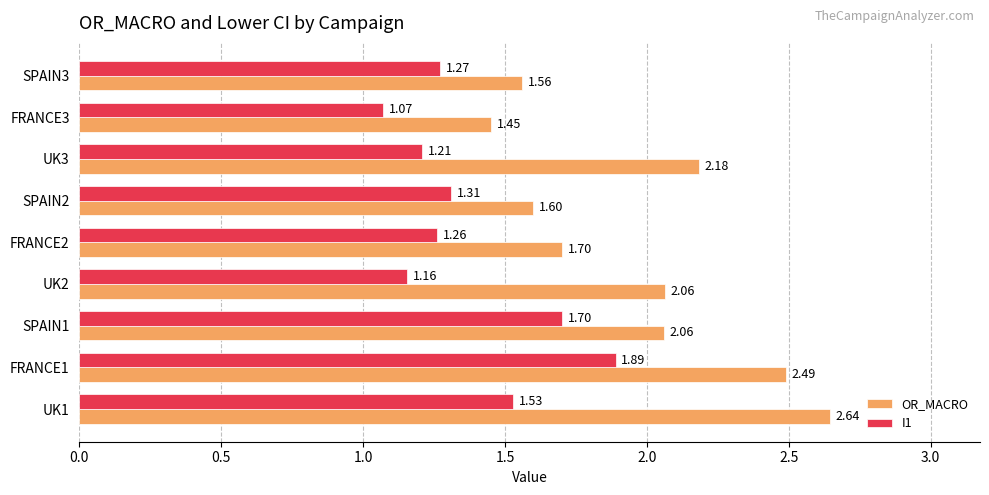

Which series has the largest total across all categories?

OR_MACRO